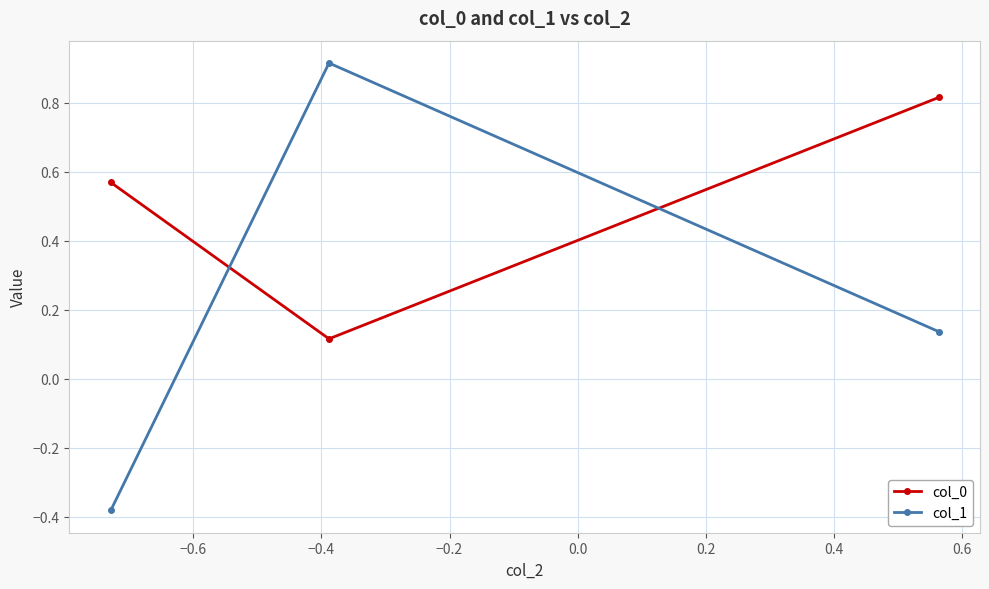

How many data points does each series have?

3